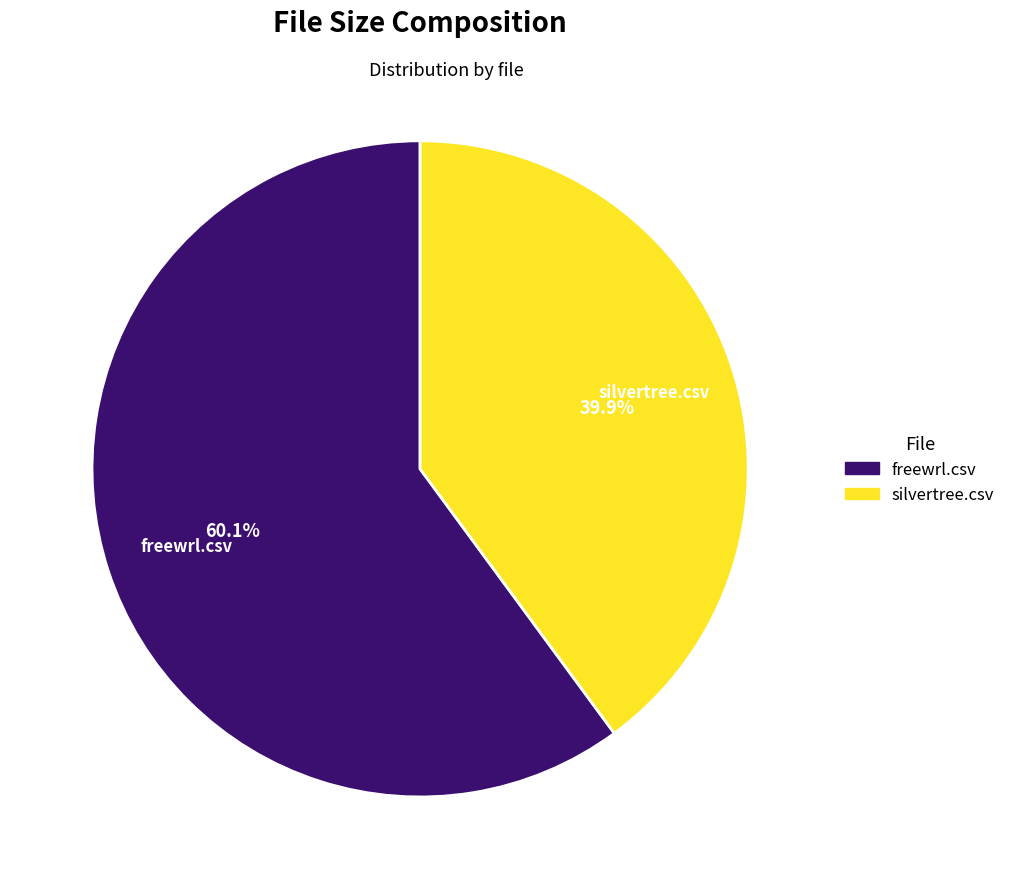

True or false: silvertree.csv accounts for 40% of the total.

True